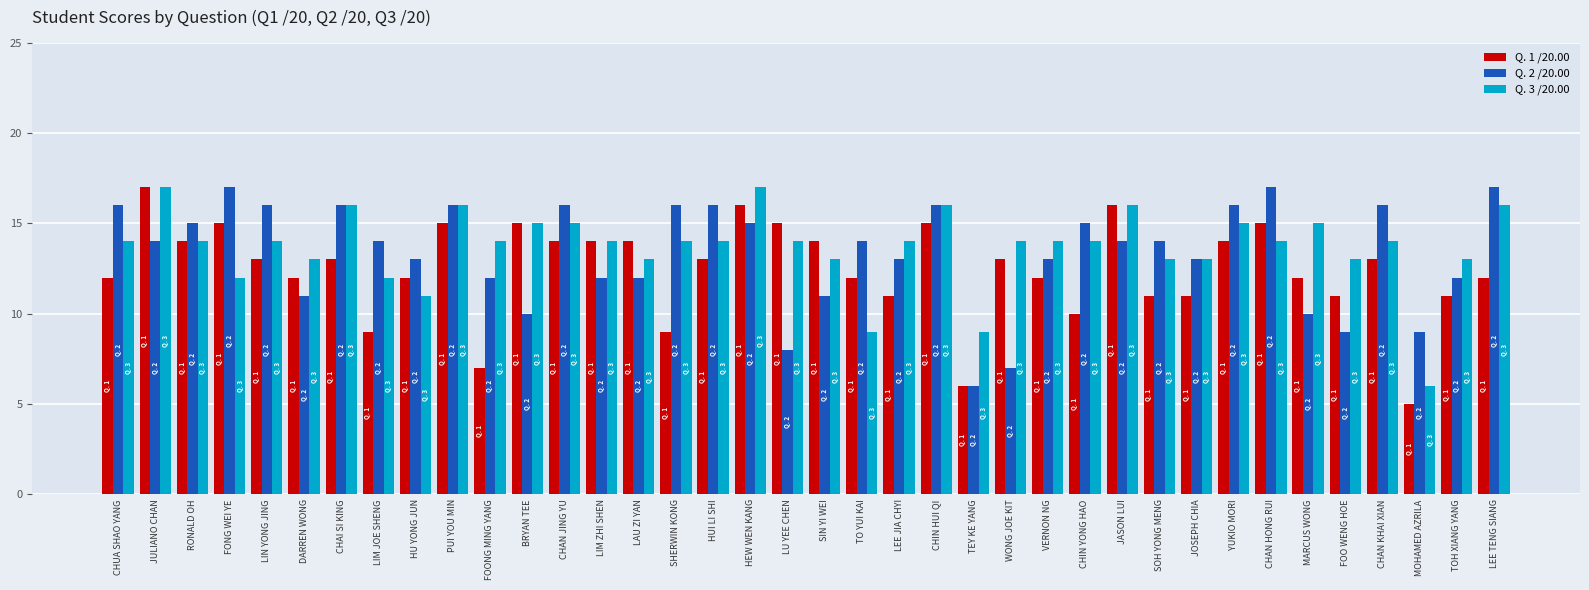

The value of Q. 1 /20.00 at CHAI SI KING is 17. True or false?

False